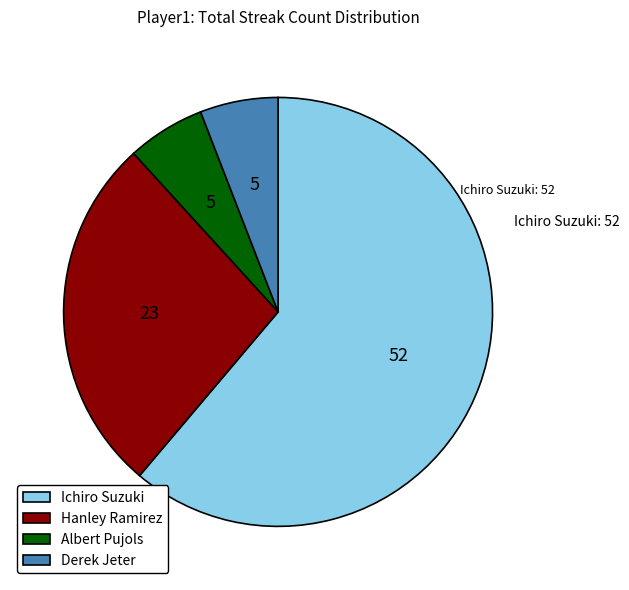

True or false: Hanley Ramirez accounts for 27% of the total.

True